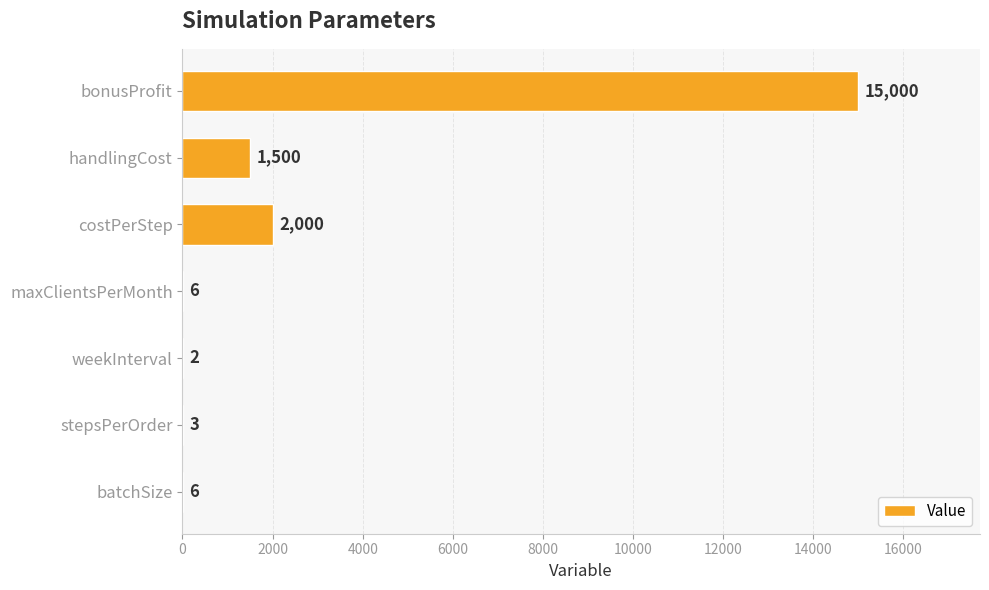

What is the greatest value displayed?

15000